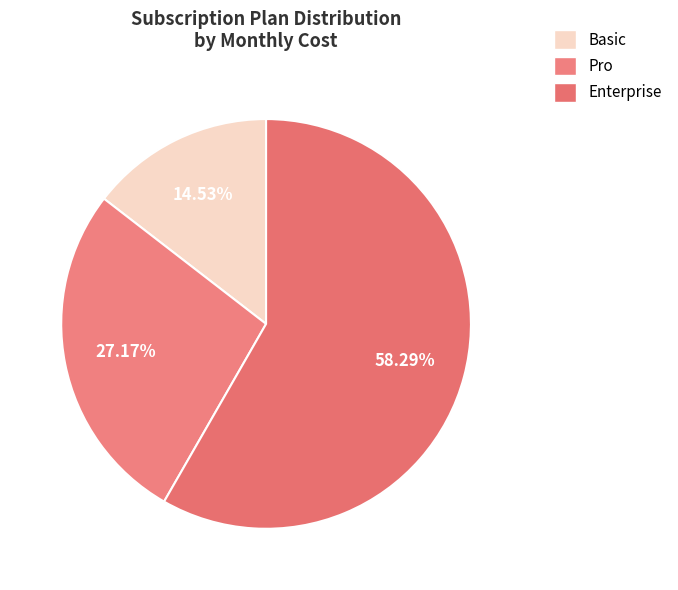

To the nearest percent, what is the difference between the largest and smallest slice percentages?

44%